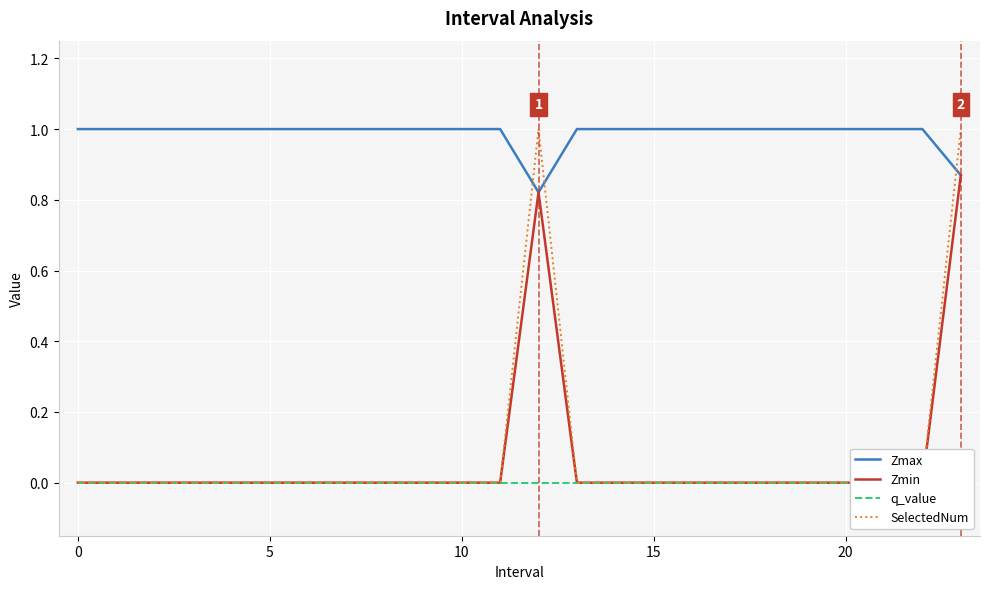

Which series has the largest total across all categories?

Zmax